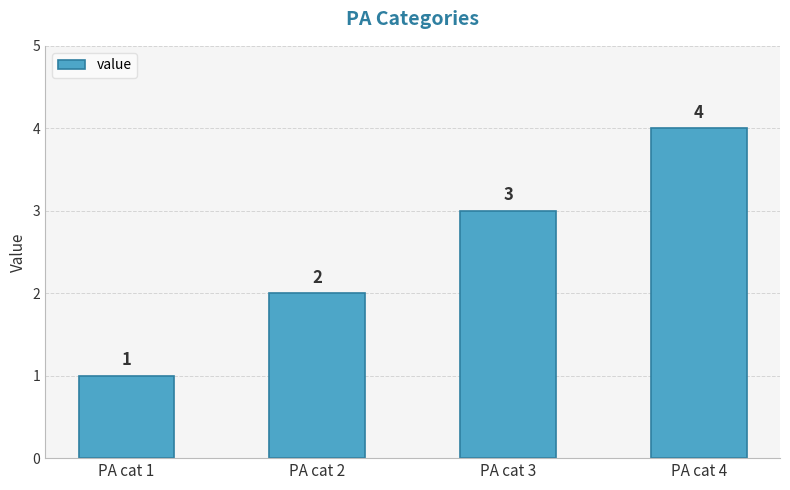

The chart shows a value of 4 at PA cat 4. True or false?

True